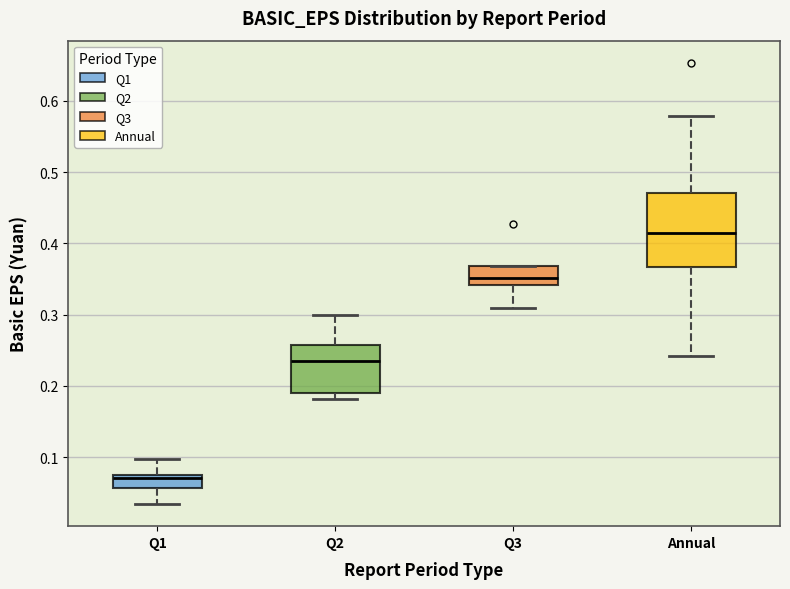

Which box has the lowest median line?

Q1